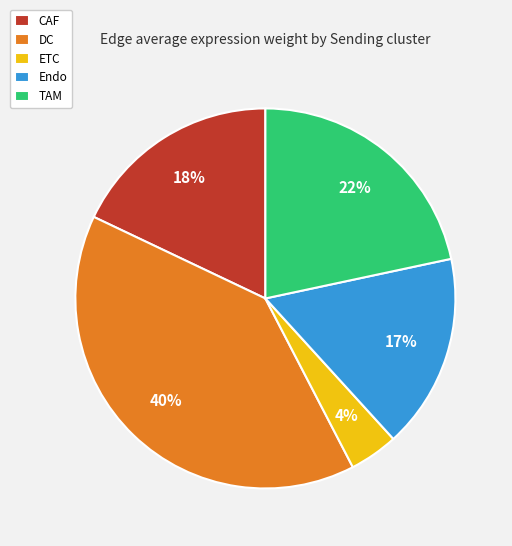

Does any single category account for the majority?

No